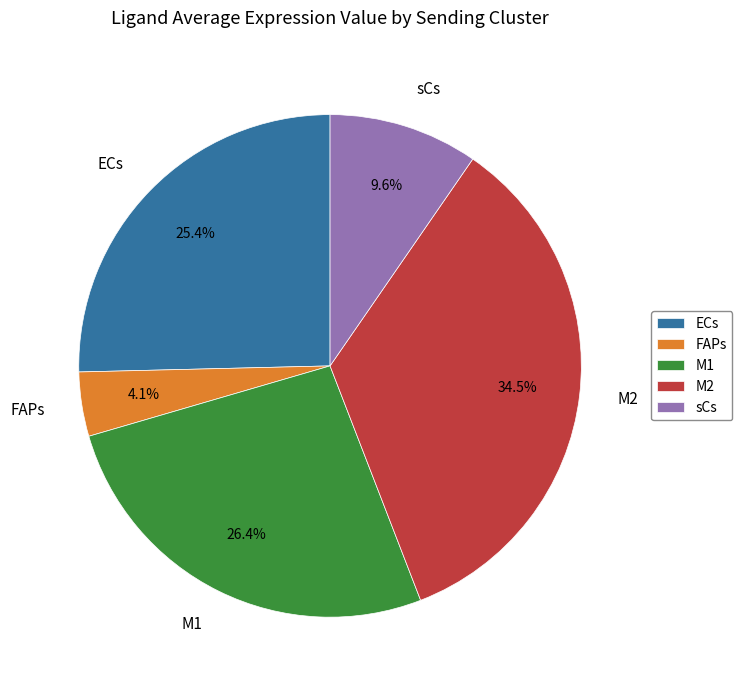

Is the sum of FAPs and sCs greater than half?

No